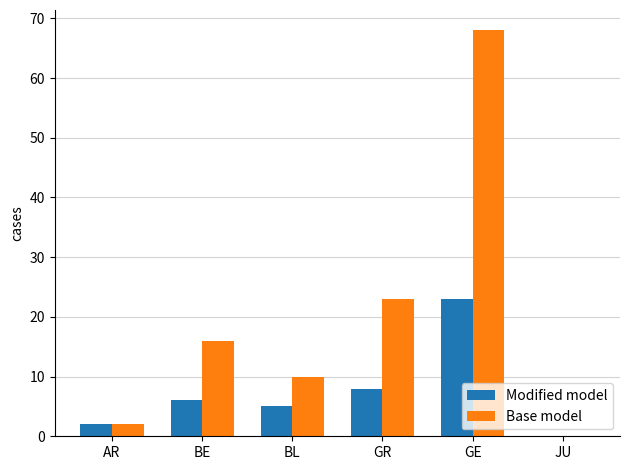

What are all the series names shown in the legend?

Modified model, Base model